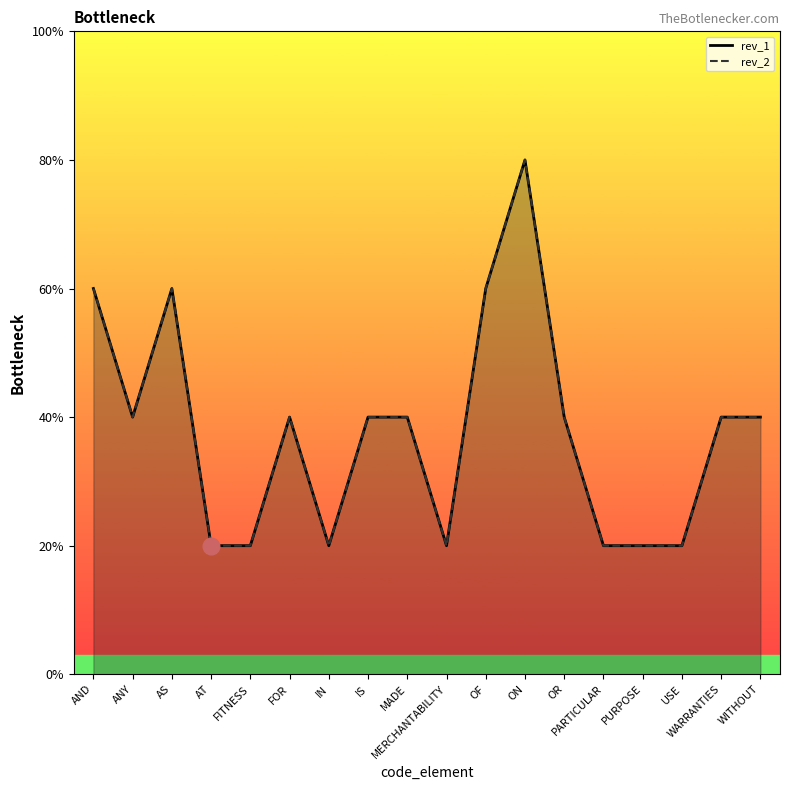

The value of rev_1 at WITHOUT is 1. True or false?

False